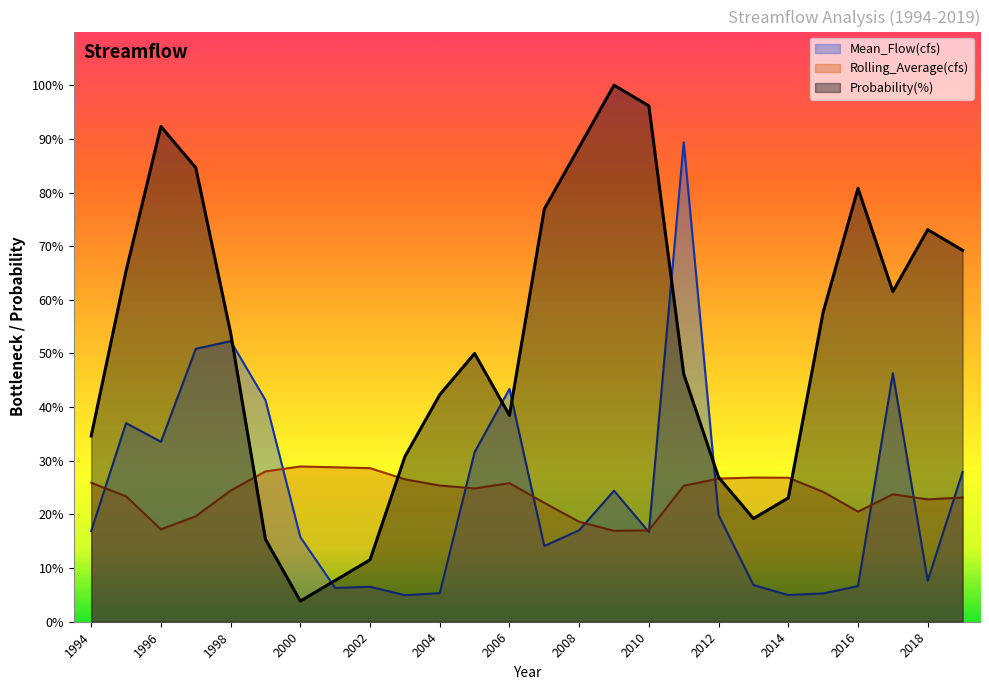

What is the value of the Probability(%) point at the 6th from the left?

15.4